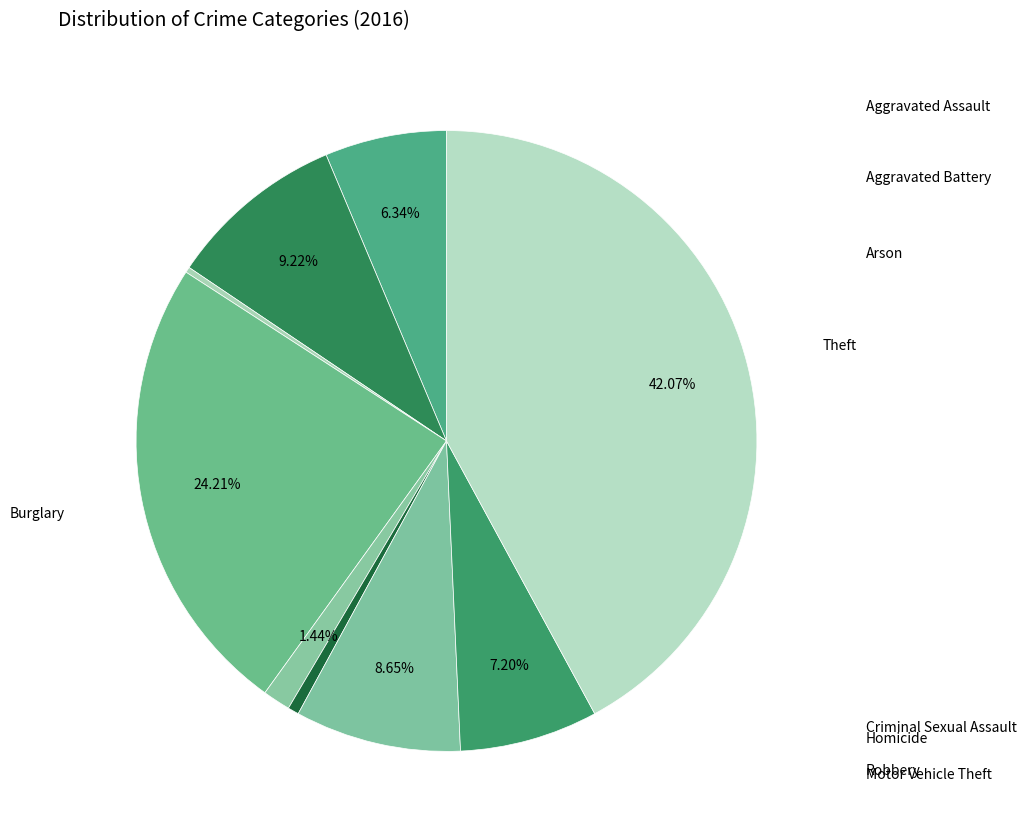

True or false: Arson accounts for 15% of the total.

False